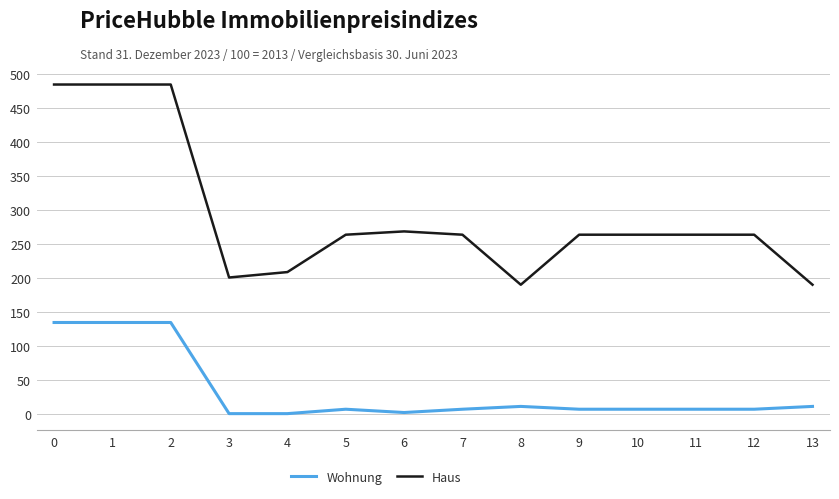

True or false: Haus and Wohnung intersect in this chart.

False